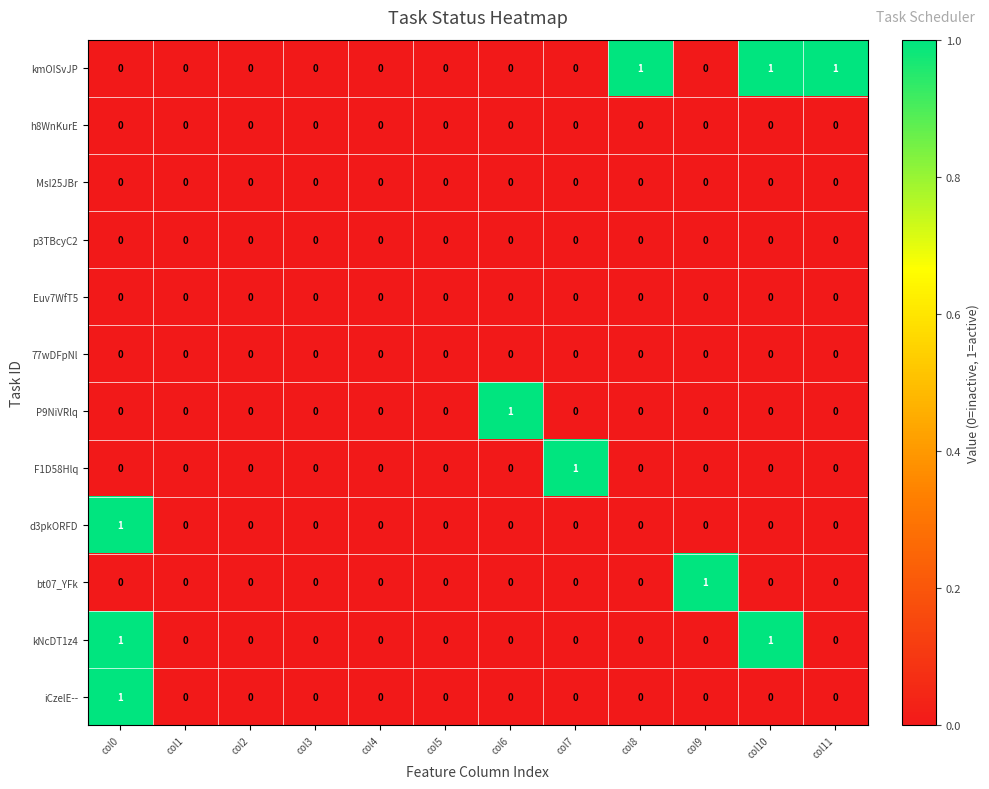

Count the number of data series in this chart.

12